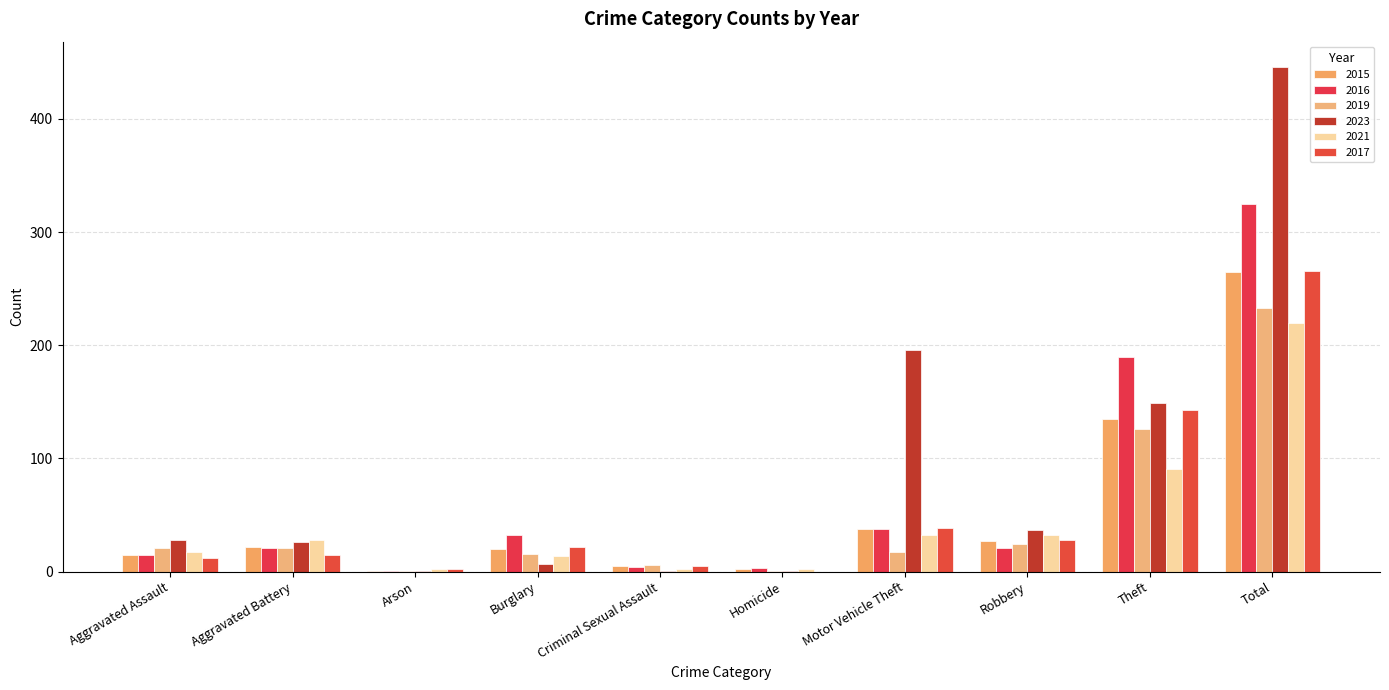

What is the value of the 2015 bar at the 7th from the left?

38